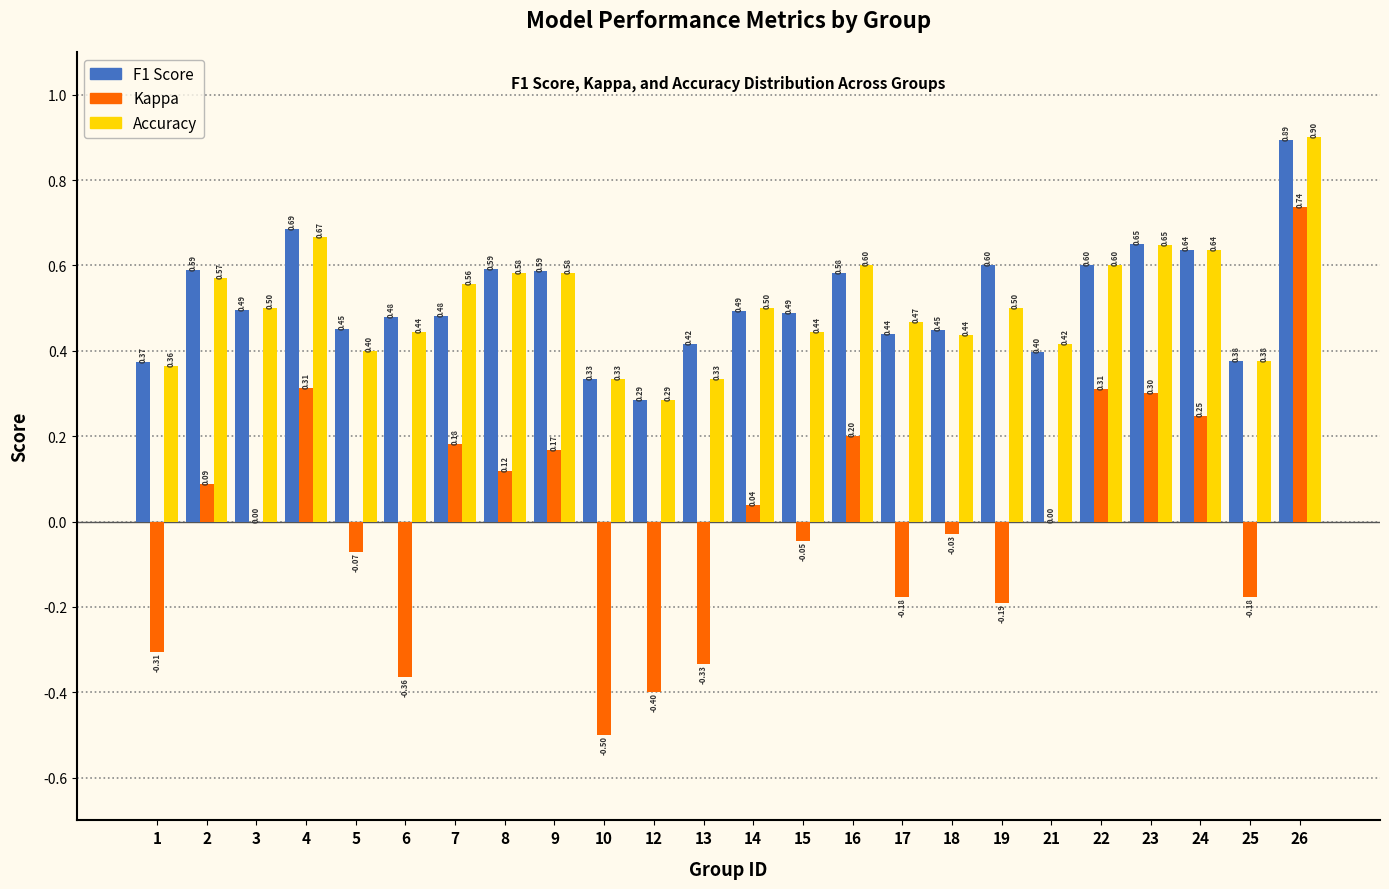

Is the value of Kappa at 15 greater than the value of F1 Score at 1?

No